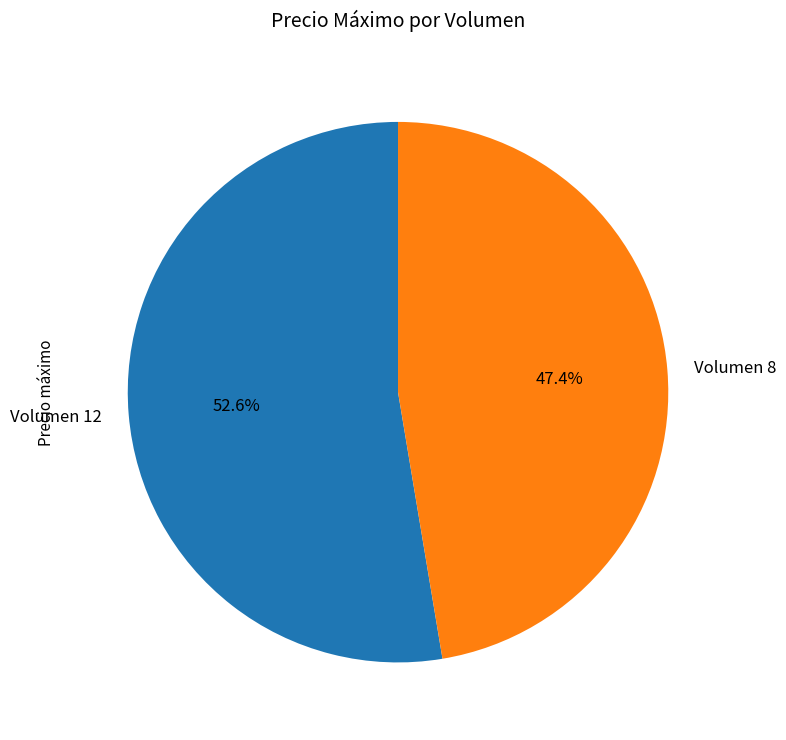

Rank the categories by value from highest to lowest.

Volumen 12, Volumen 8